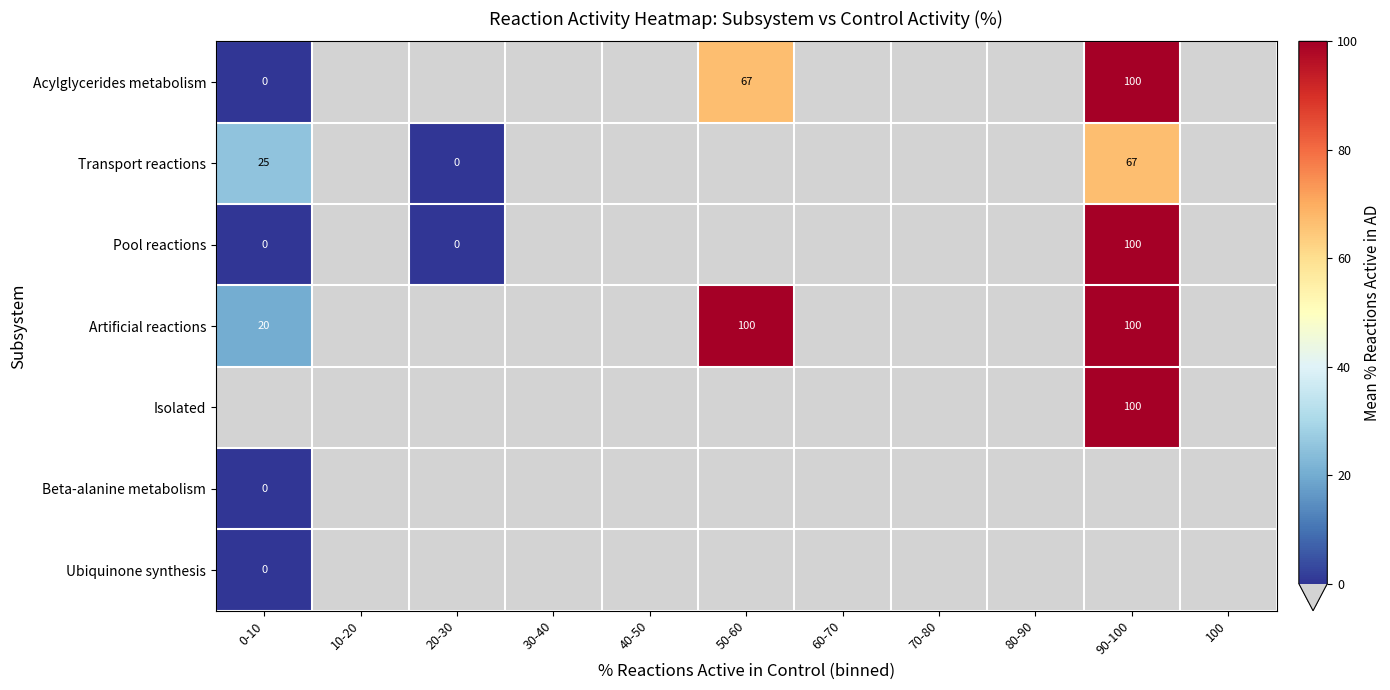

How many distinct data groups are displayed?

7